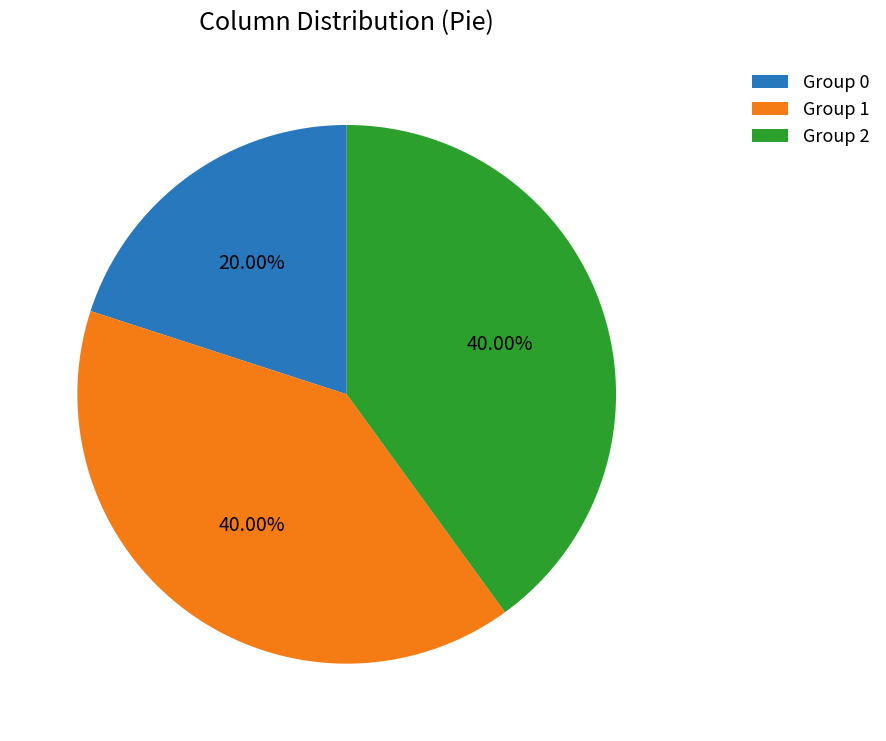

Between Group 0 and Group 1, which is larger?

Group 1